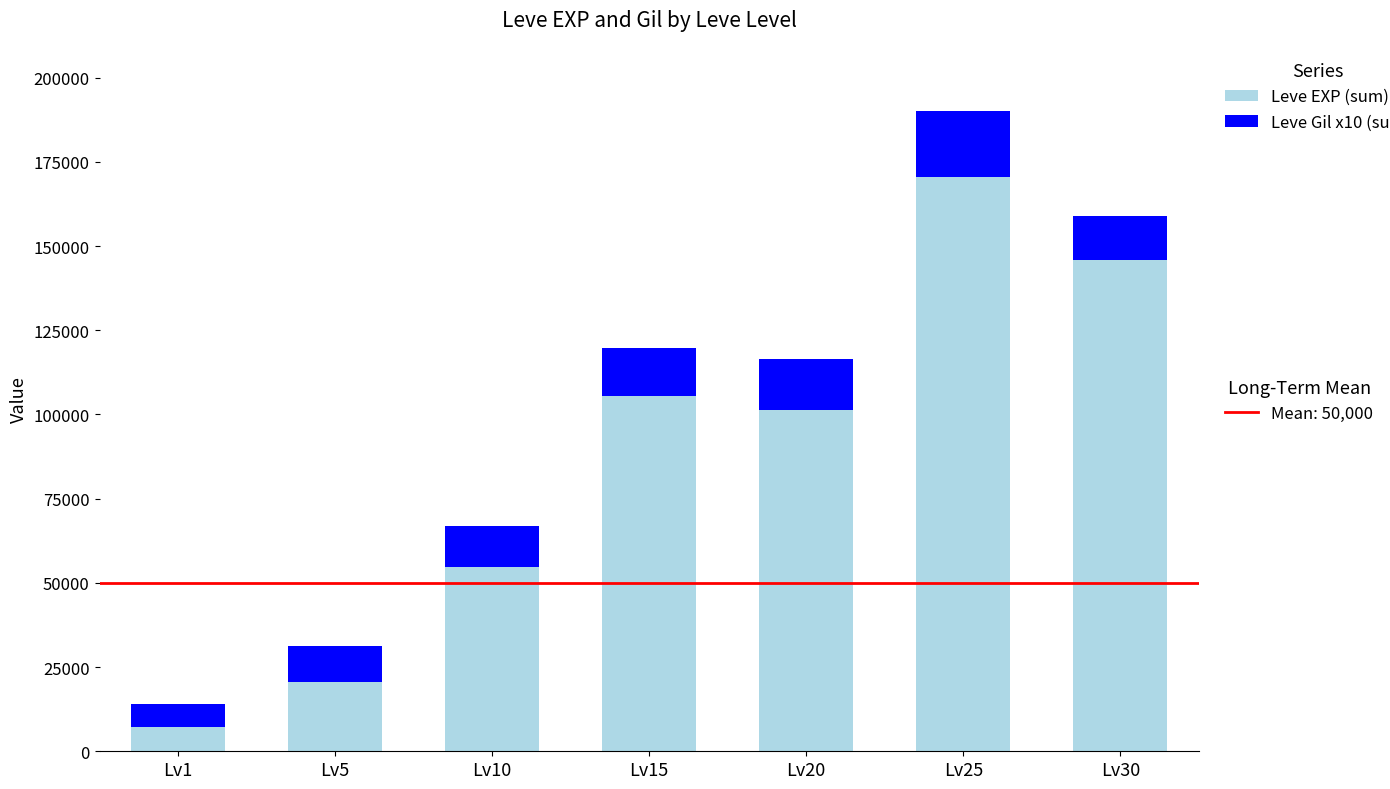

How many bars are there in total?

7